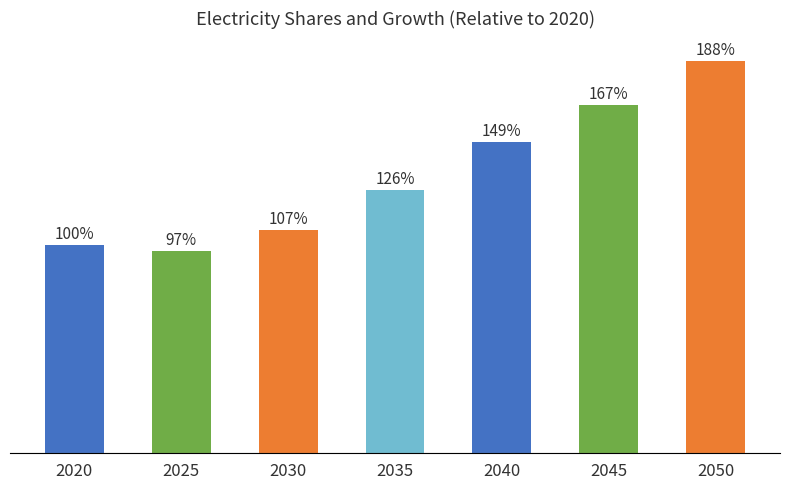

List the labels in order of value, largest first.

2050, 2045, 2040, 2035, 2030, 2020, 2025